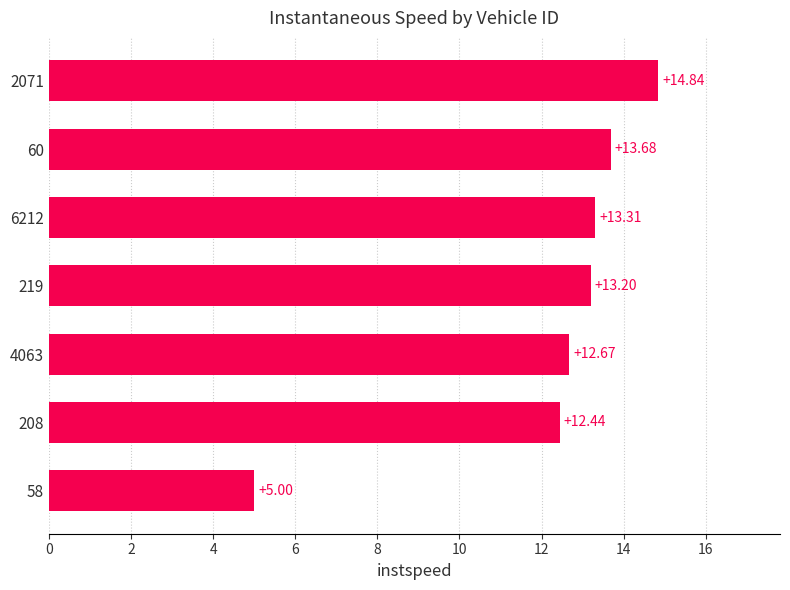

Rank the categories by value from highest to lowest.

2071, 60, 6212, 219, 4063, 208, 58